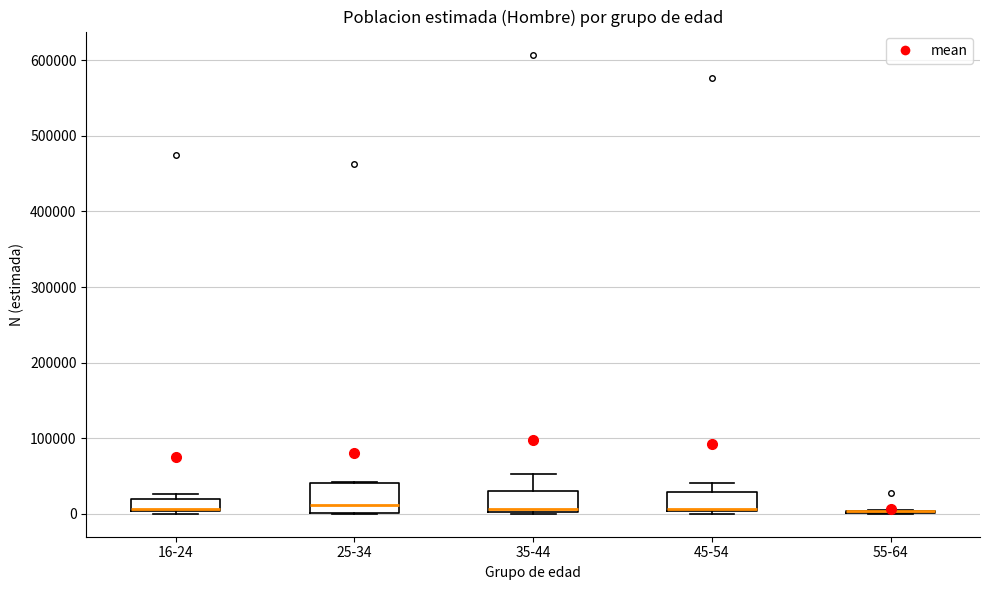

Reading left to right, read every box against the y-axis: the position of its median line, the range the box covers, and the ends of its whiskers. The values are not printed on the chart, so give them approximately, as read against the axis.

16-24: median 10000, box 0 to 20000, whiskers 0 (just below the box's lower edge) to 30000
25-34: median 10000, box 0 to 40000, whiskers 0 to 40000
35-44: median 10000, box 0 to 30000, whiskers 0 to 50000
45-54: median 10000, box 0 to 30000, whiskers 0 (just below the box's lower edge) to 40000
55-64: box collapsed to a line at 0, whiskers 0 to 0